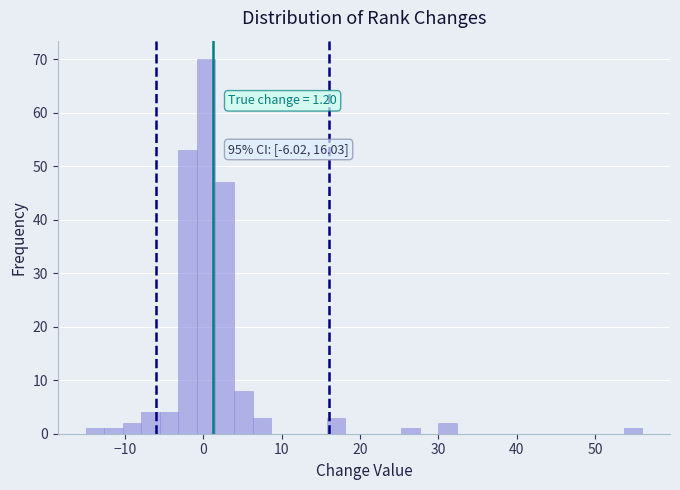

Read against the x-axis, roughly where is the centre of the tallest bar?

0